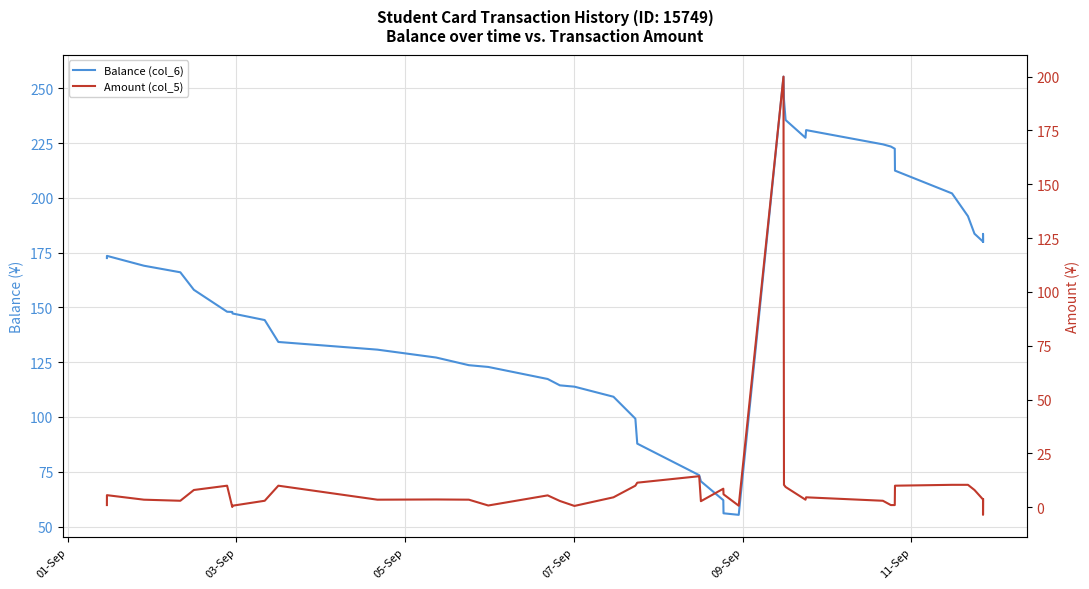

What is the maximum value shown in the chart?

255.3